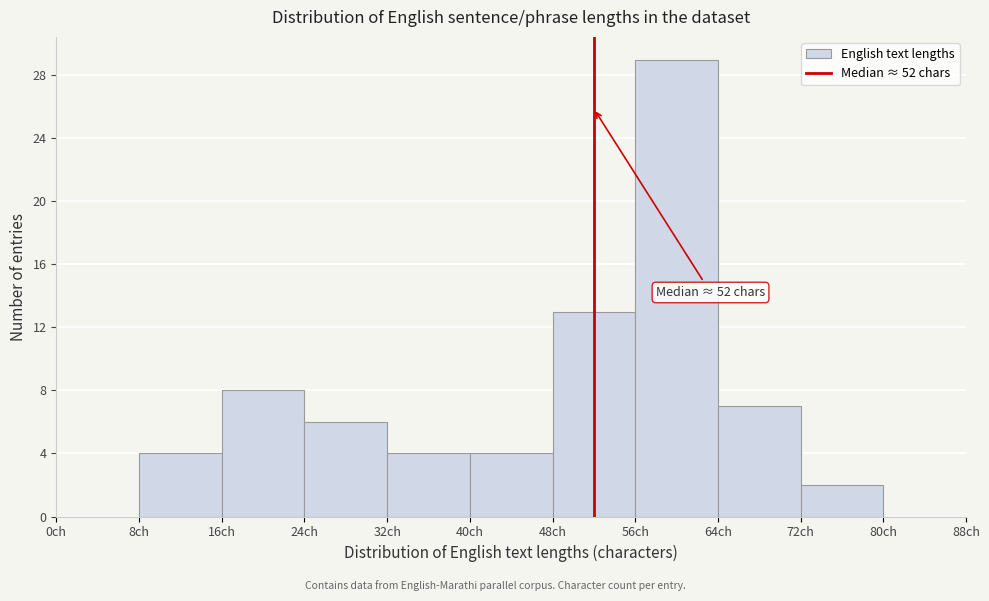

Which range on the x-axis has the tallest bar?

56 to 64